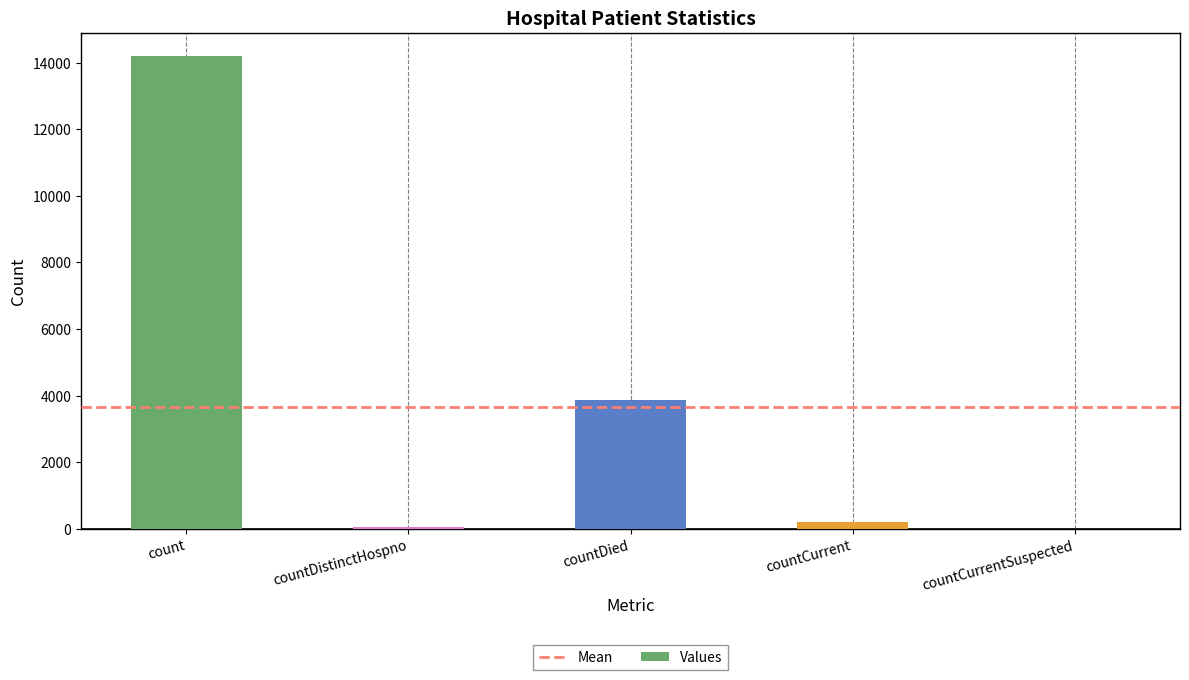

At which label is the value closest to 7092?

countDied